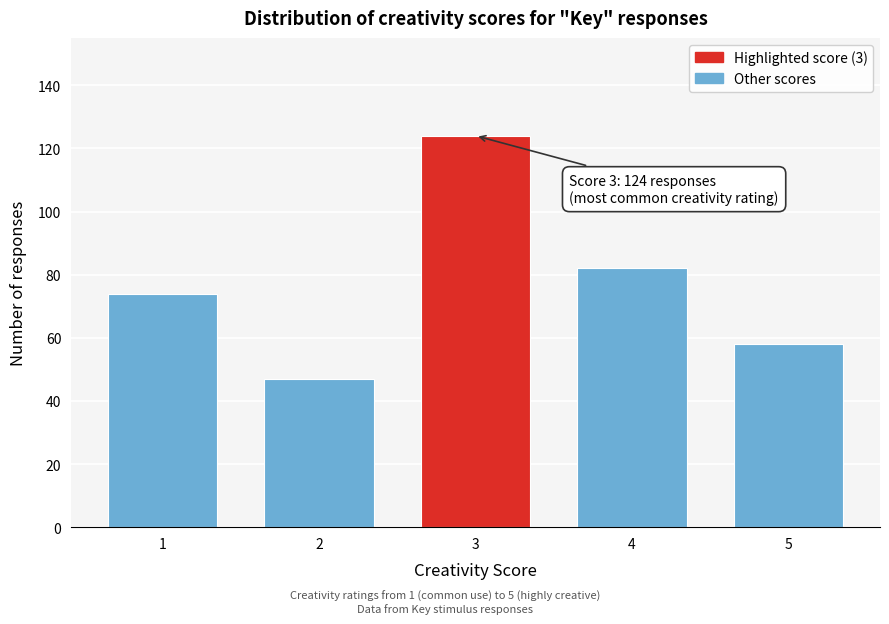

Reading left to right, what are all the values shown in this chart?

74	47	124	82	58